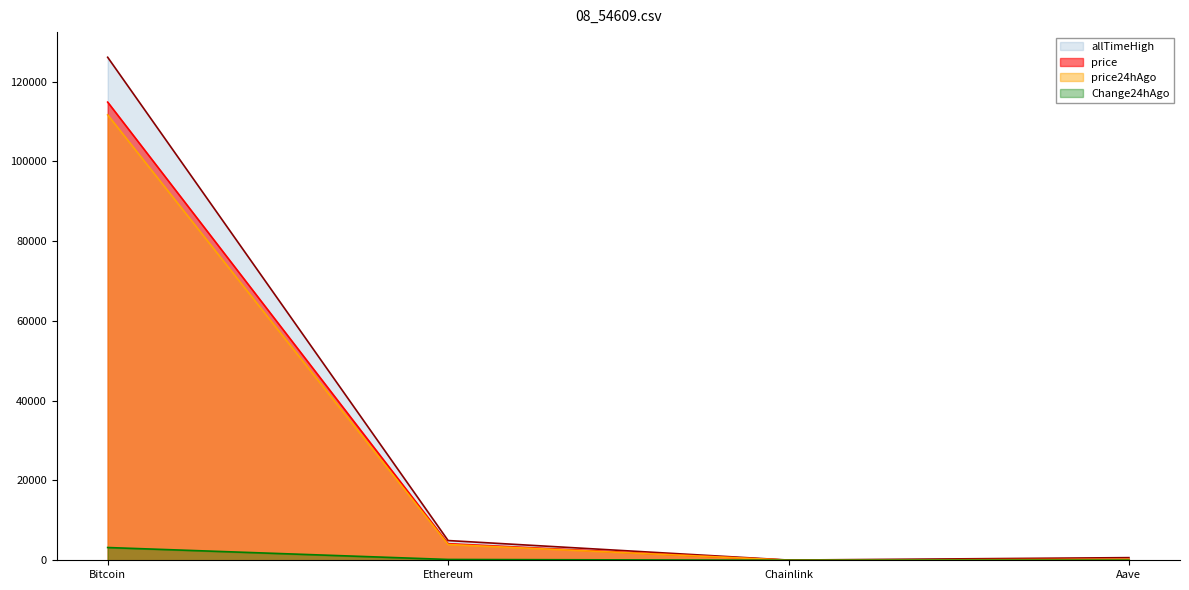

At which category is the sum across all series the highest?

Bitcoin